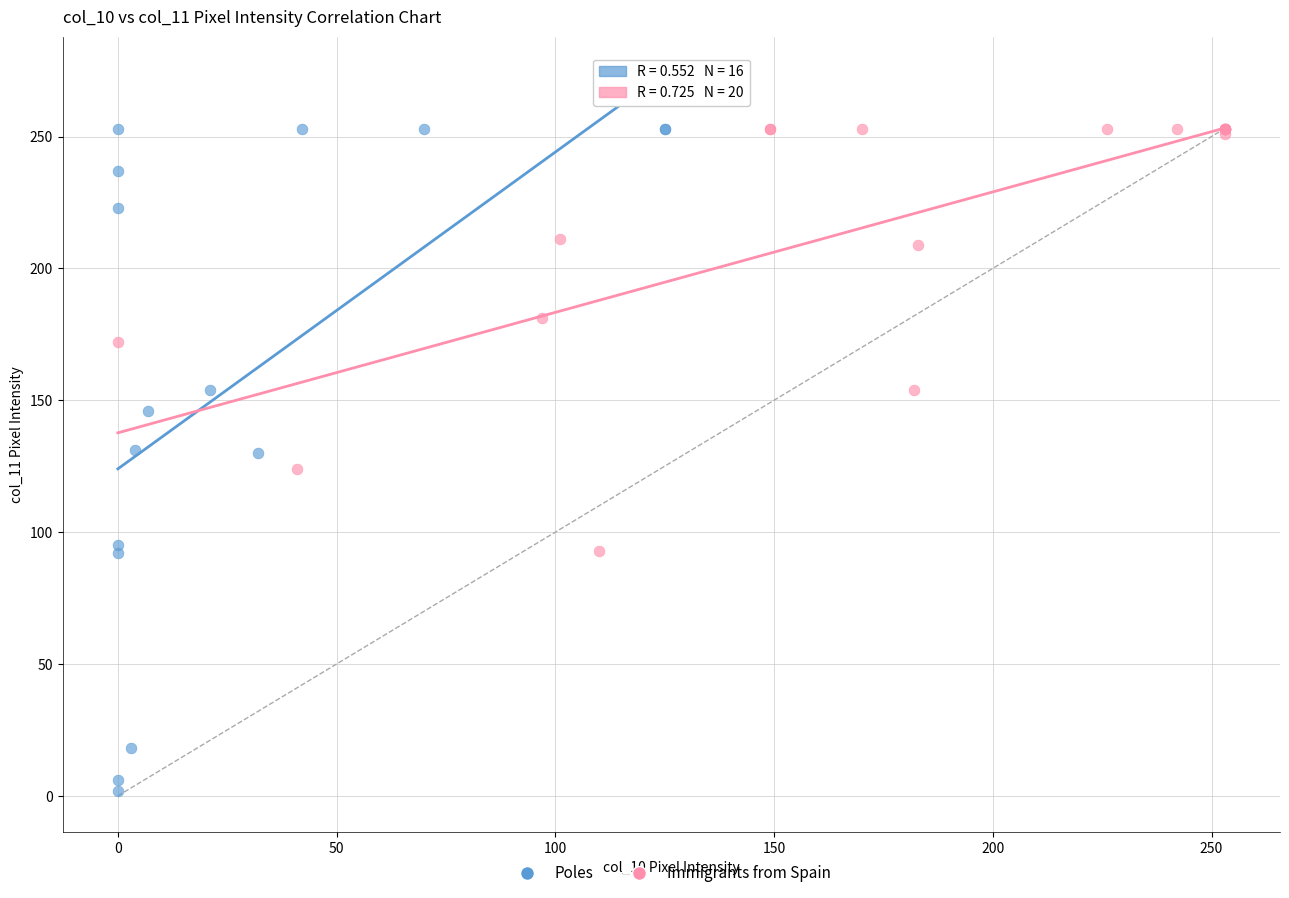

Which series reaches the minimum Y coordinate?

Poles